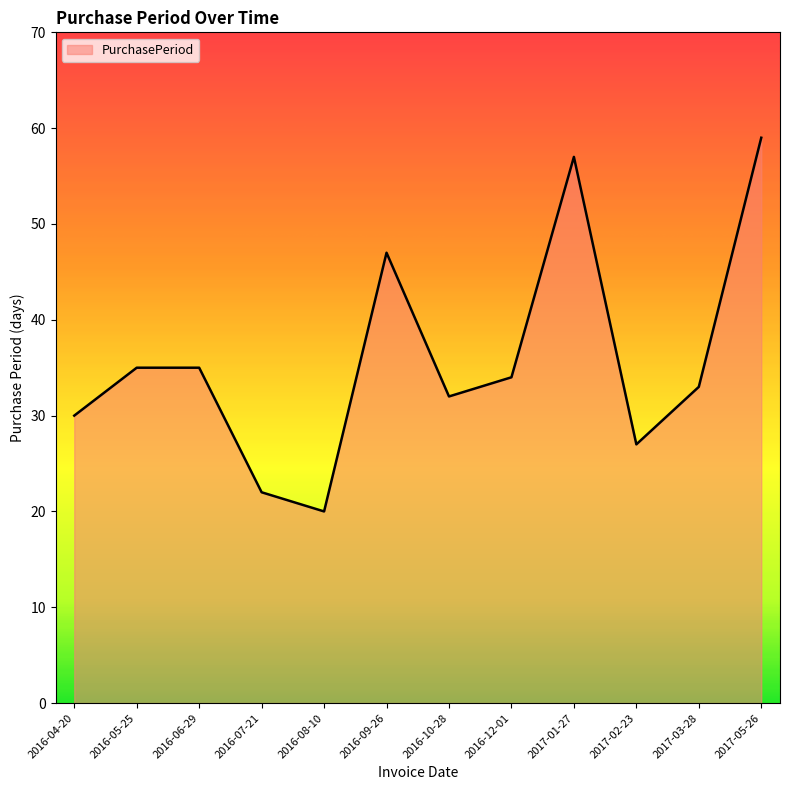

Which label corresponds to the largest value in the chart?

2017-05-26